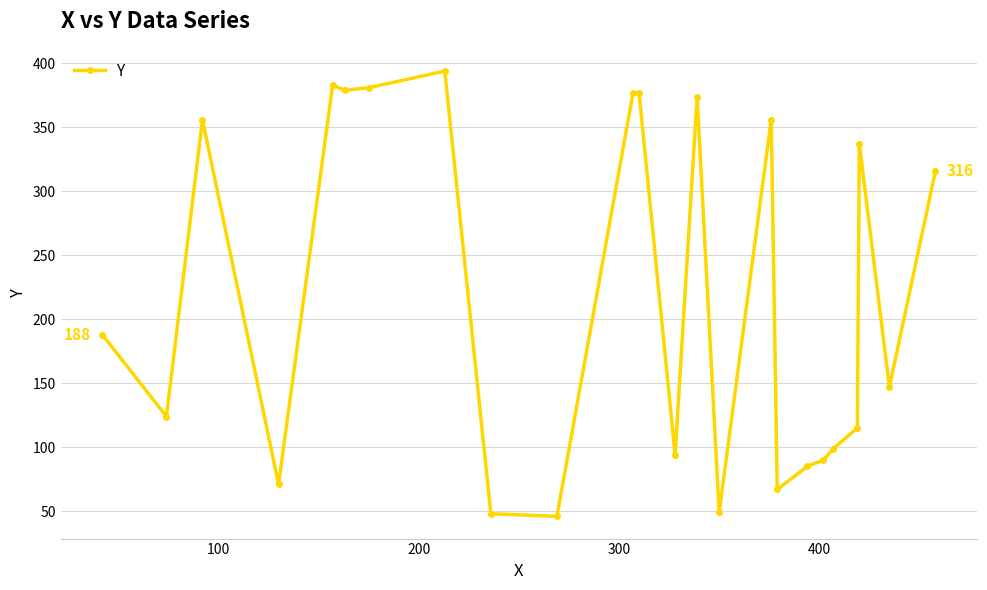

What is the greatest value displayed?

394